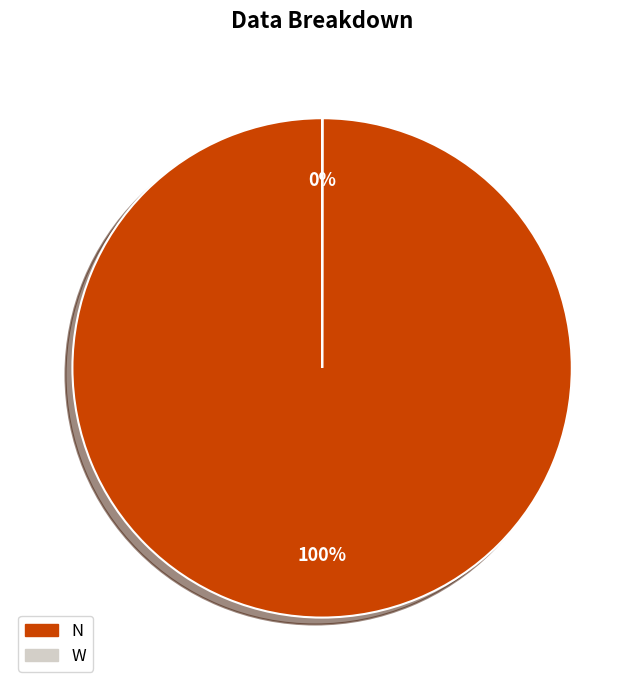

Is it true that N is 100% of the pie?

True